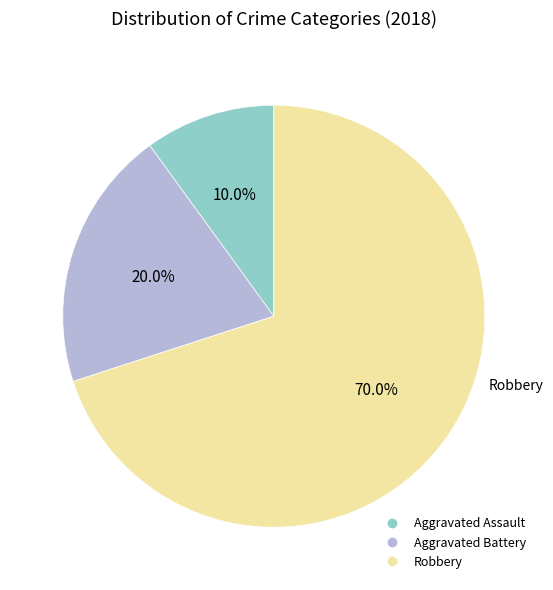

Which category has the biggest portion of the pie?

Robbery